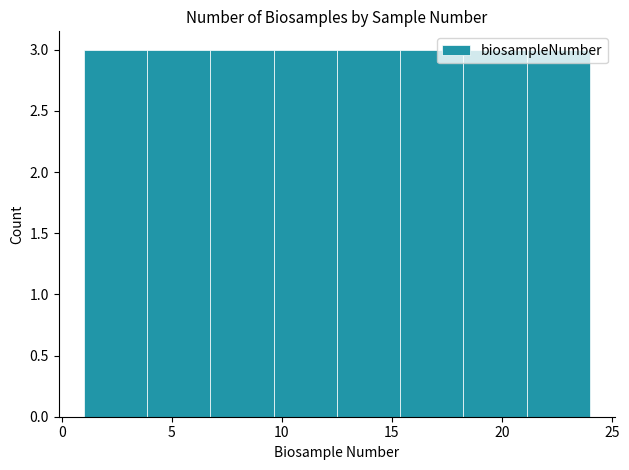

Reading left to right, transcribe this chart: for each bar, give the range it covers on the x-axis and its height. Neither the bar edges nor the heights are printed on the chart, so give them approximately, as read against the axes.

1.0 to 4.0: 3
4.0 to 7.0: 3
7.0 to 9.5: 3
9.5 to 12.5: 3
12.5 to 15.5: 3
15.5 to 18.5: 3
18.5 to 21.0: 3
21.0 to 24.0: 3